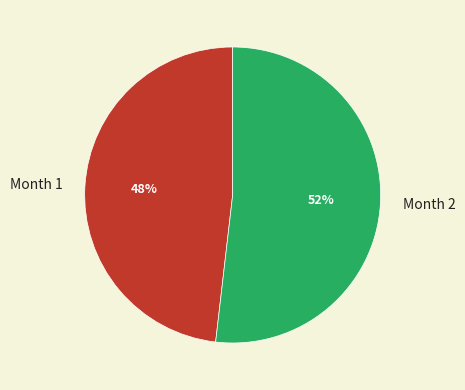

Rank the categories by value from lowest to highest.

Month 1, Month 2